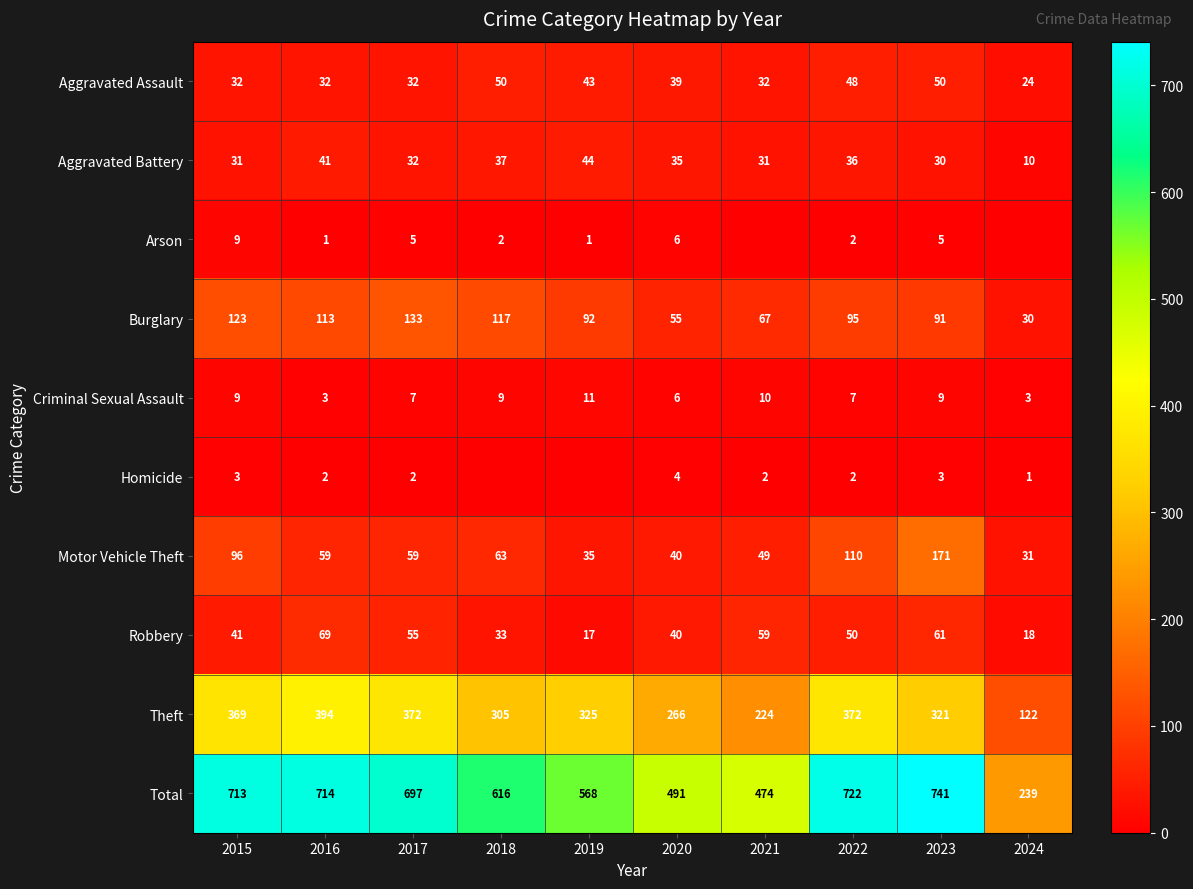

Is it true that Aggravated Assault equals 73 at 2022?

False